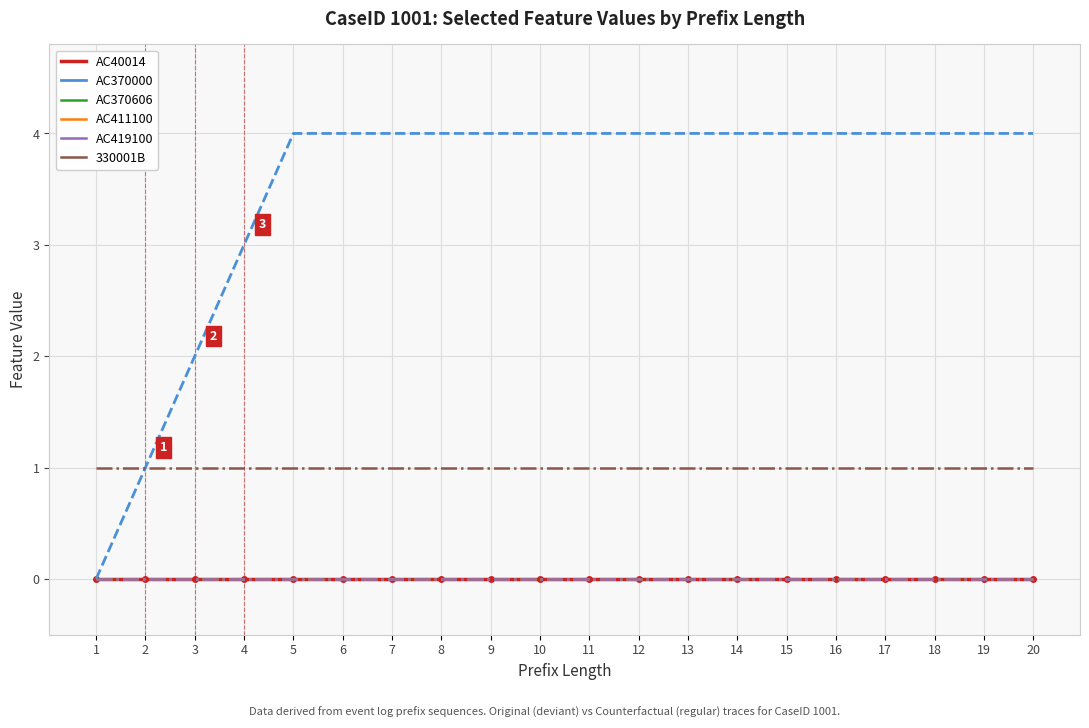

True or false: AC419100 and 330001B cross at least once.

False